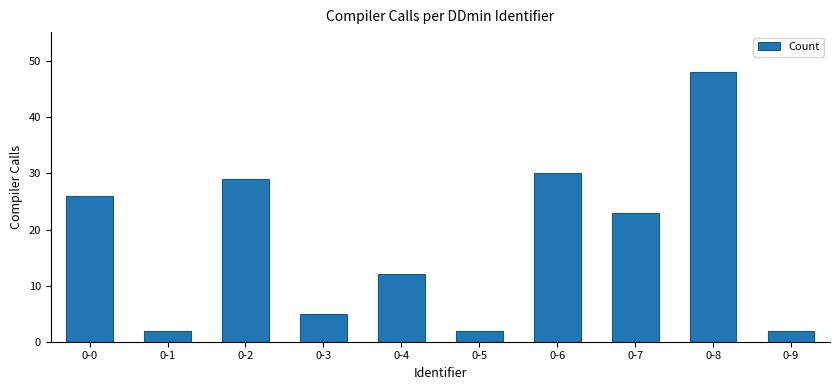

Which category has the highest value across all series?

0-8